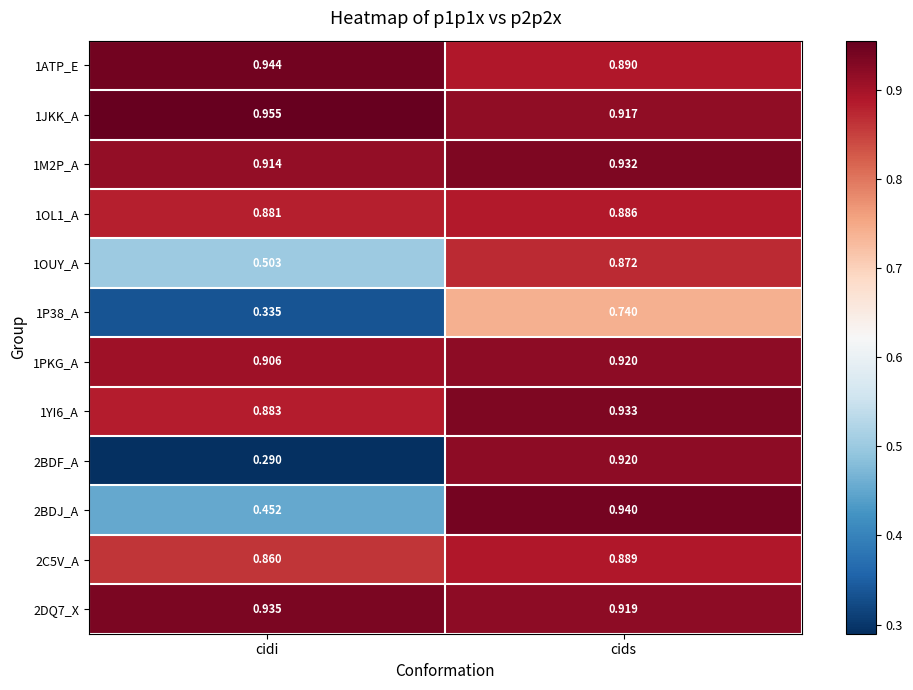

Where is 1JKK_A nearest to the value 0?

cids